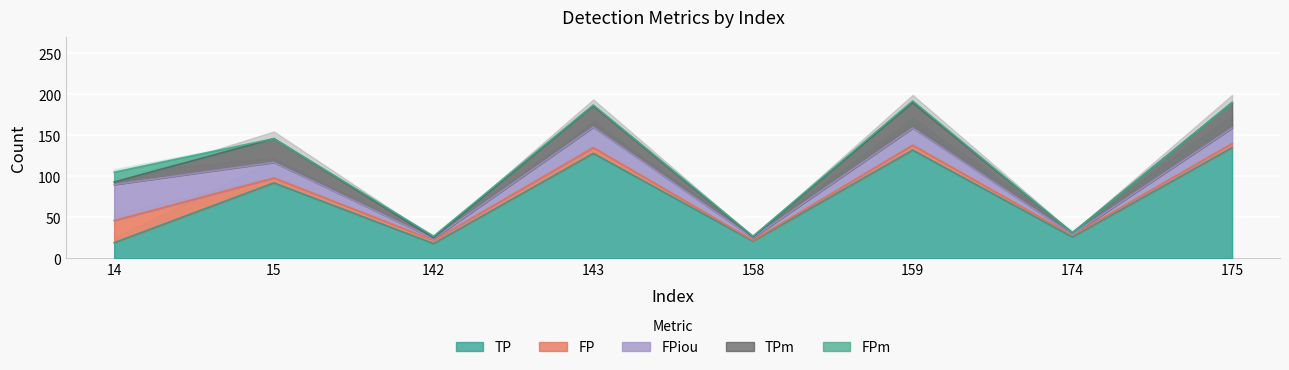

How many intersections are there between TPm and FPm?

3